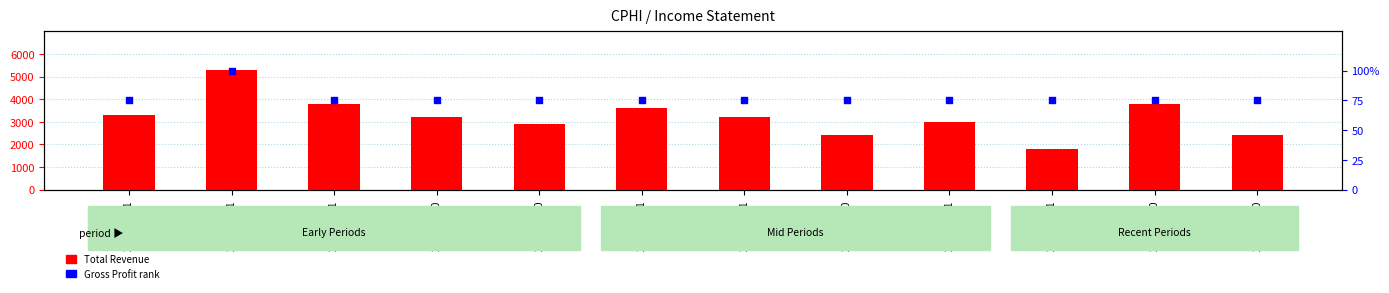

At which category is the sum across all series the highest?

2016-12-31